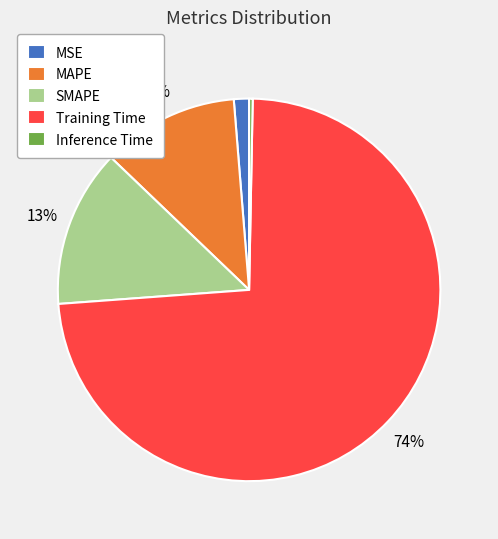

Do Training Time and SMAPE together represent more than half of the pie?

Yes